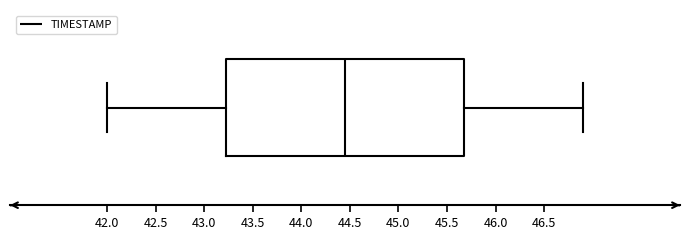

Where is the right edge of the box on the x-axis? The values are not printed on the chart, so give them approximately, as read against the axis.

45.70